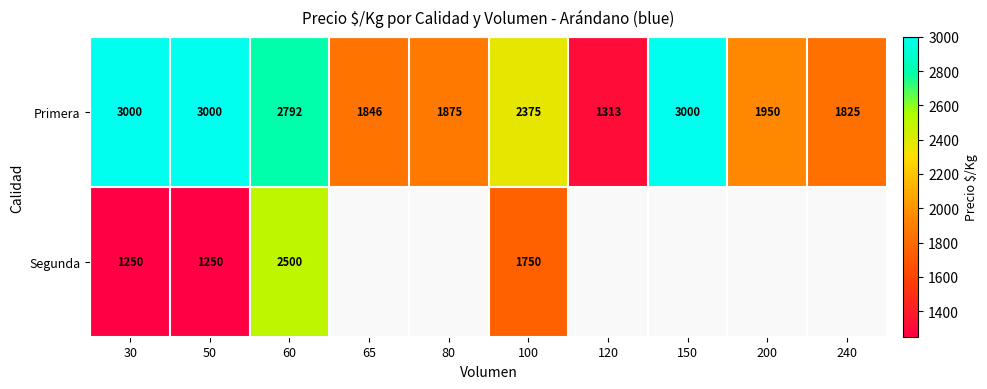

Is it true that Primera equals 3000 at 30?

True